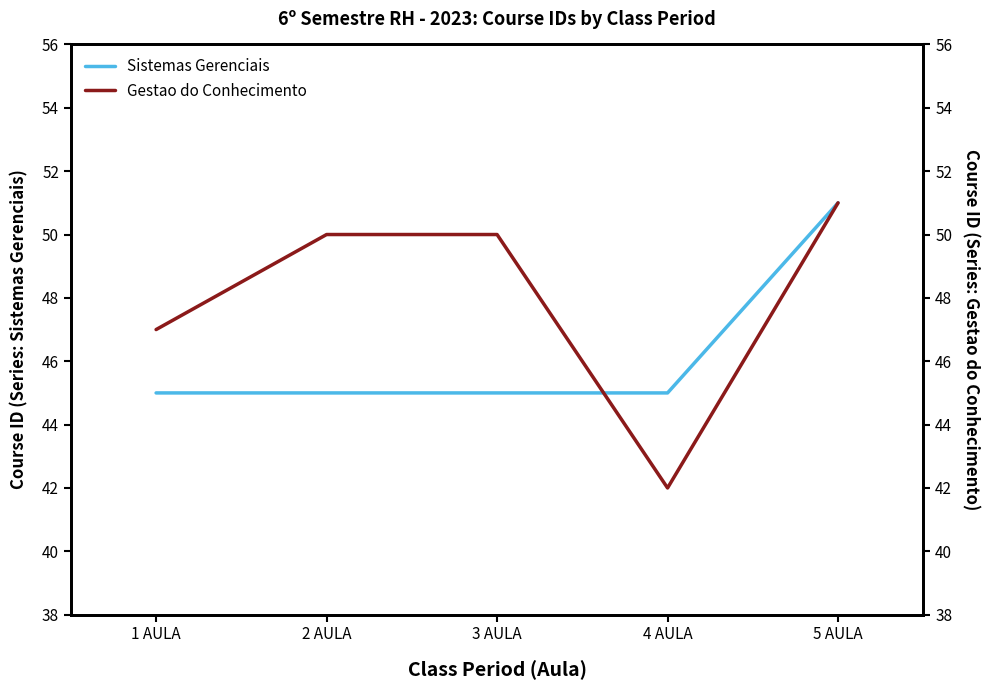

Count the Gestao do Conhecimento values in the range 47 to 50.

3